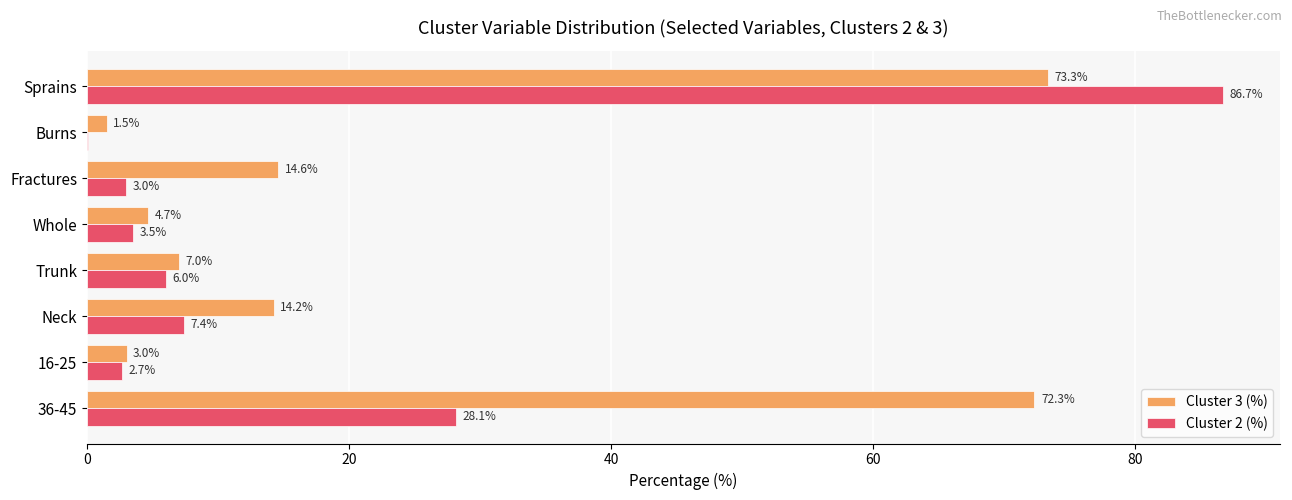

Count the number of categories in the chart.

8